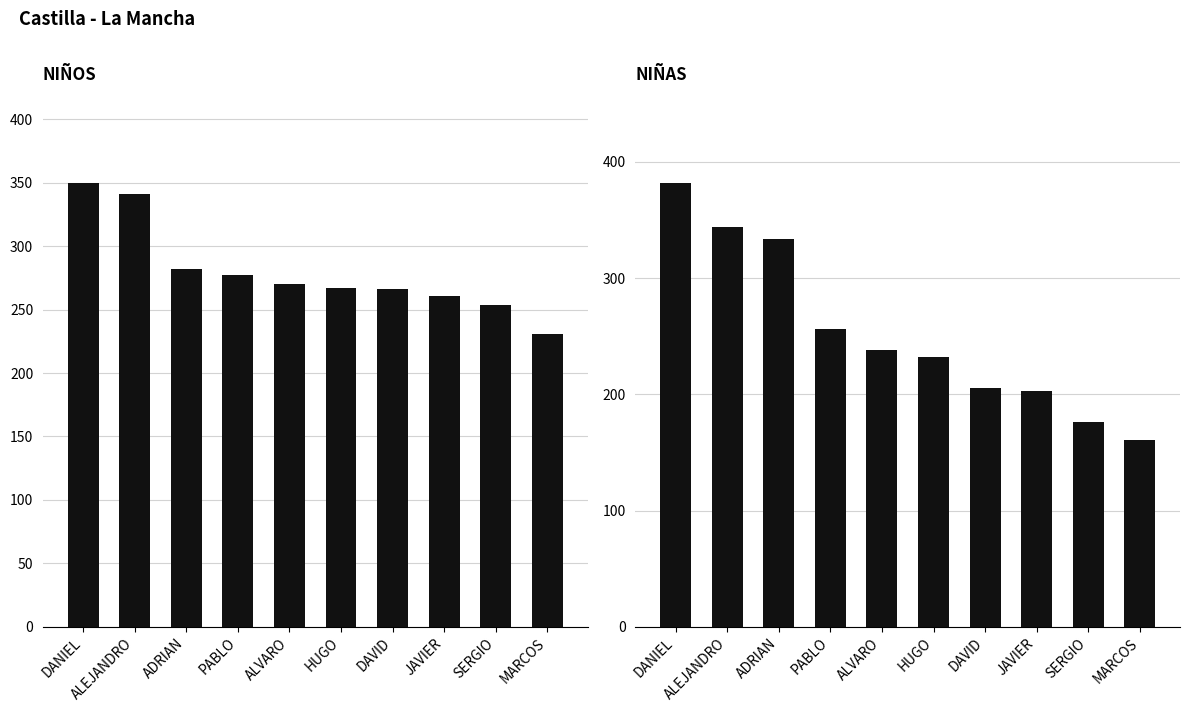

What is the sum of the NIÑOS values at MARCOS and HUGO?

498